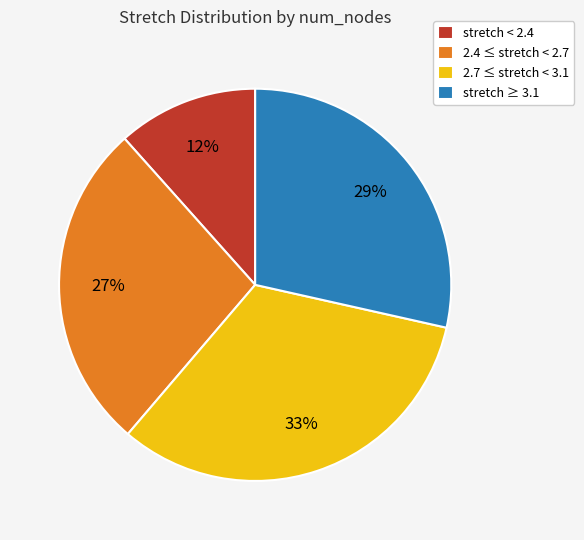

To the nearest percent, what portion does 2.7 ≤ stretch < 3.1 represent?

33%